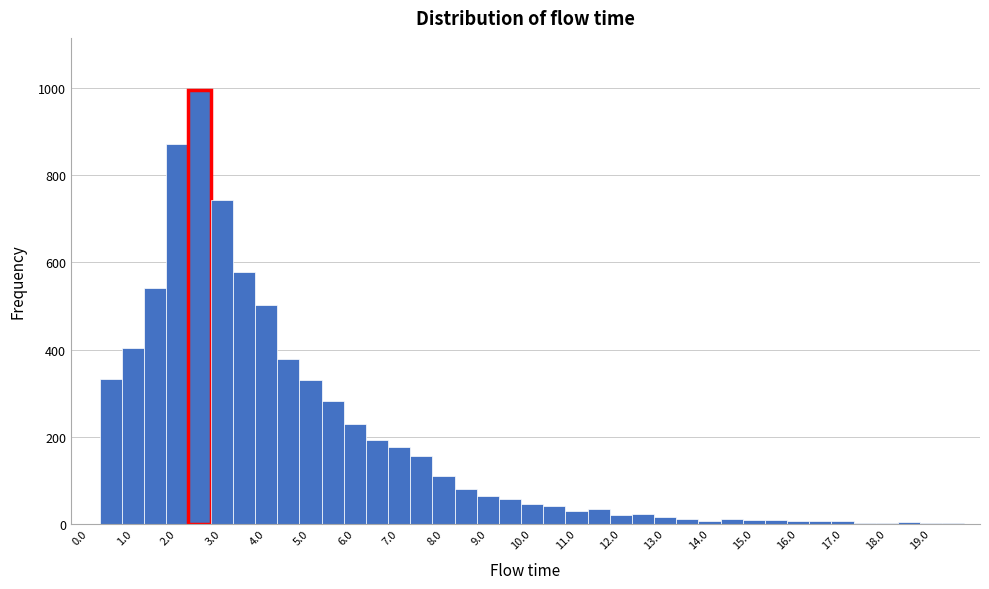

Reading left to right, transcribe this chart: for each bar, give the range it covers on the x-axis and its height. Neither the bar edges nor the heights are printed on the chart, so give them approximately, as read against the axes.

-0.25 to 0.25: 0
0.25 to 0.75: 340
0.75 to 1.25: 400
1.25 to 1.75: 540
1.75 to 2.25: 880
2.25 to 2.75: 1000
2.75 to 3.25: 740
3.25 to 3.75: 580
3.75 to 4.25: 500
4.25 to 4.75: 380
4.75 to 5.25: 320
5.25 to 5.75: 280
5.75 to 6.25: 220
6.25 to 6.75: 200
6.75 to 7.25: 180
7.25 to 7.75: 160
7.75 to 8.25: 100
8.25 to 8.75: 80
8.75 to 9.25: 60
9.25 to 9.75: 60
9.75 to 10.25: 40
10.25 to 10.75: 40
10.75 to 11.25: 40
11.25 to 11.75: 40
11.75 to 12.25: under 20
12.25 to 12.75: 20
12.75 to 13.25: under 20
13.25 to 13.75: under 20
13.75 to 14.25: under 20
14.25 to 14.75: under 20
14.75 to 15.25: under 20
15.25 to 15.75: under 20
15.75 to 16.25: under 20
16.25 to 16.75: under 20
16.75 to 17.25: under 20
17.25 to 17.75: under 20
17.75 to 18.25: under 20
18.25 to 18.75: under 20
18.75 to 19.25: under 20
19.25 to 19.75: under 20